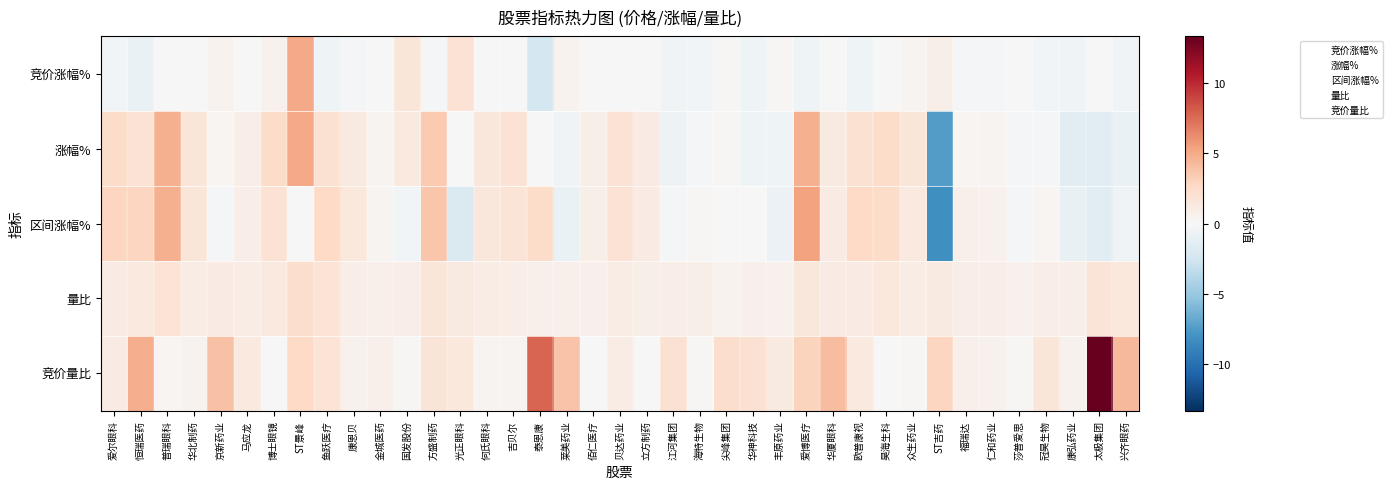

Which category has the lowest value across all series?

ST吉药